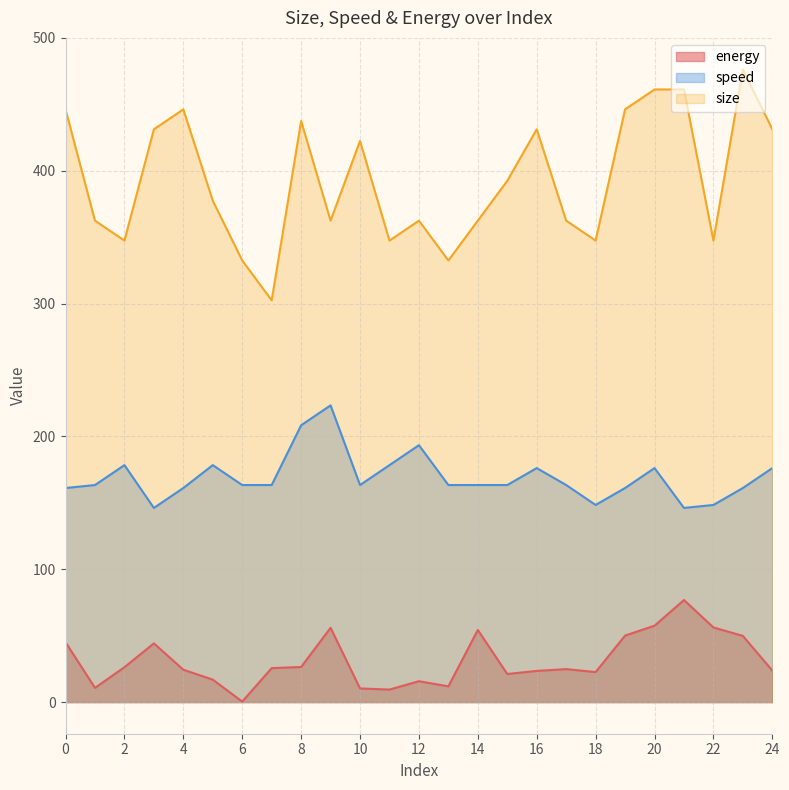

What is the difference between the second highest and second lowest values in the size series?

128.8